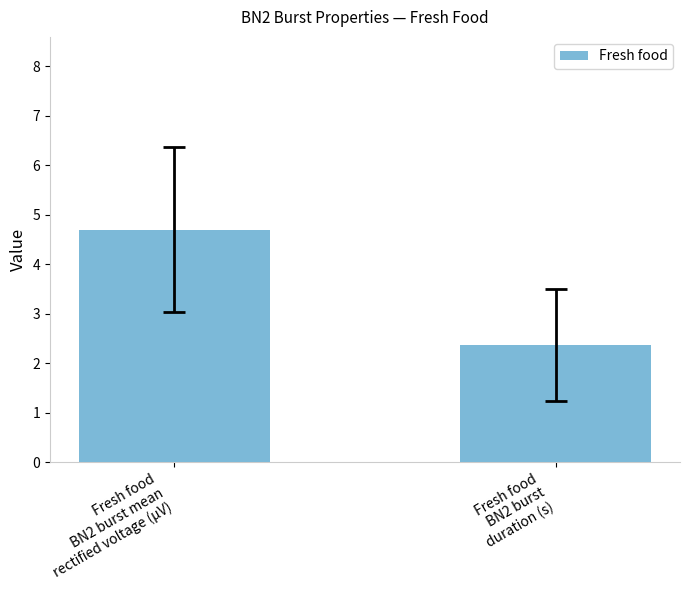

List the labels in order of value, largest first.

Fresh food
BN2 burst mean
rectified voltage (μV), Fresh food
BN2 burst
duration (s)